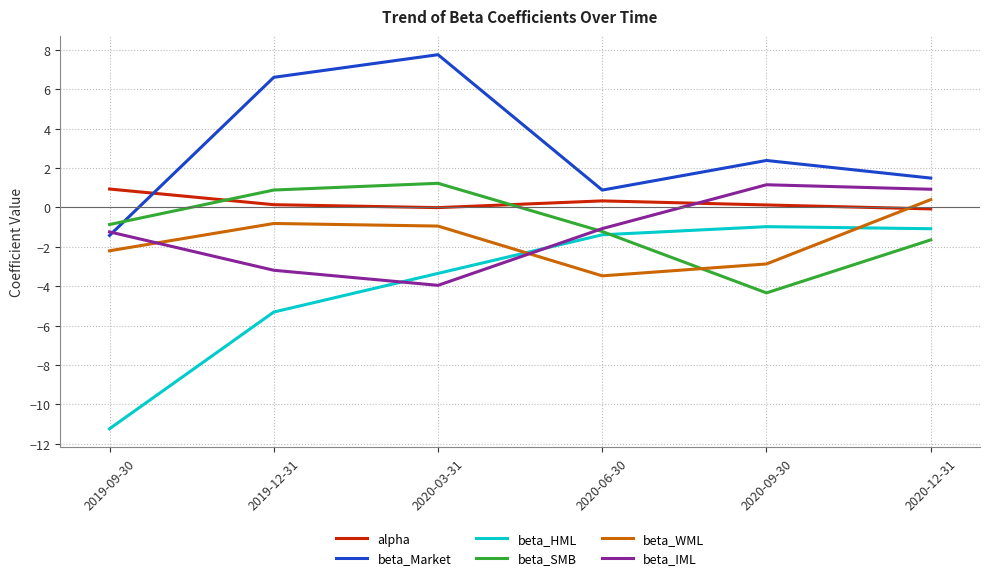

Which series changed the most between 2020-03-31 and 2020-06-30?

beta_Market